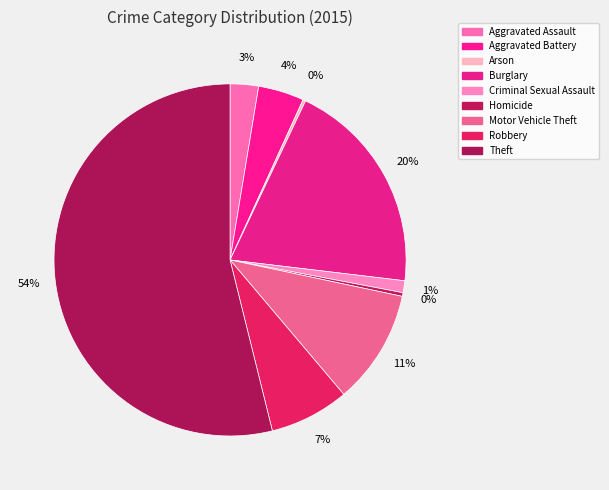

Is there a majority slice in this chart?

Yes